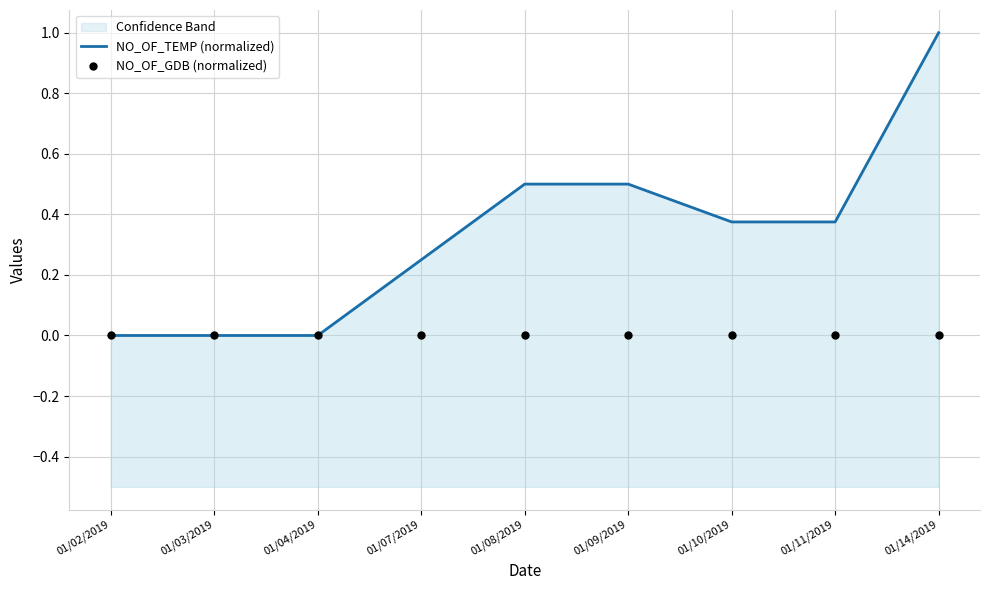

At which category is the sum across all series the highest?

01/14/2019